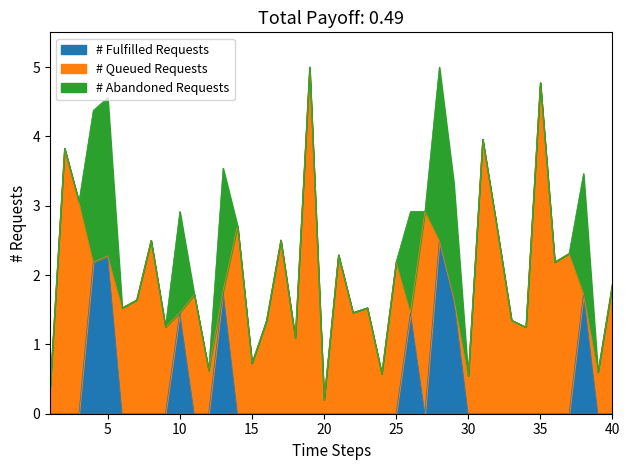

Which has a higher value, 9 or 7?

7